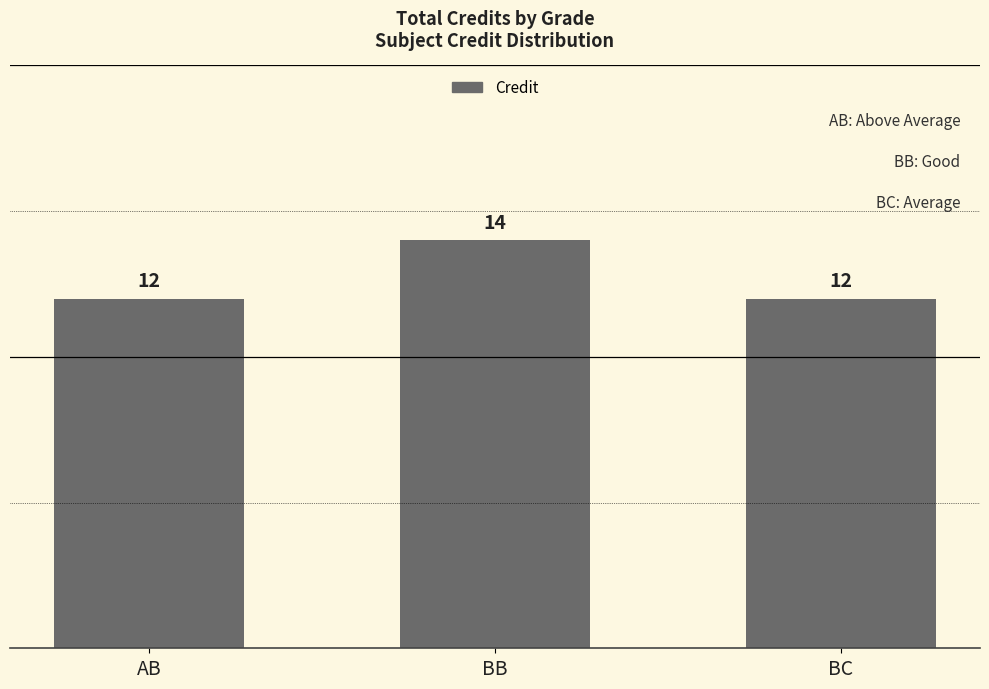

What is the approximate value at BC?

12